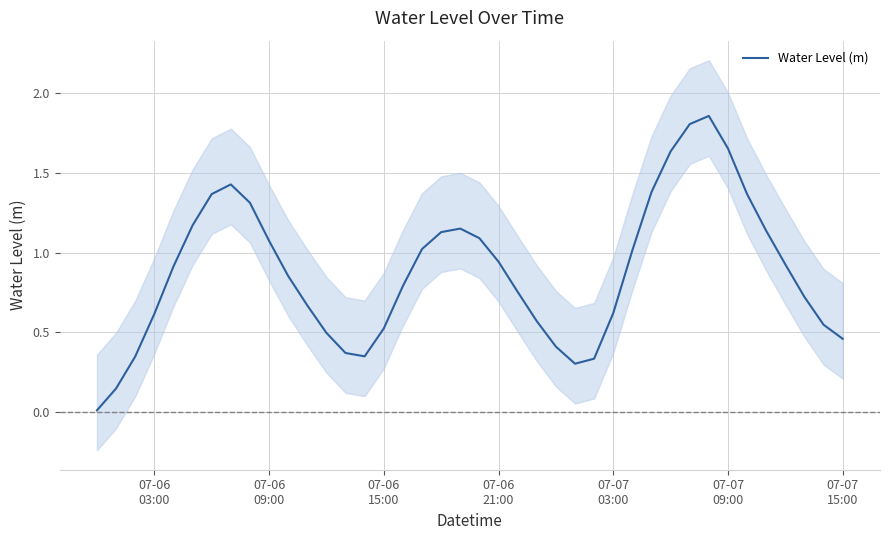

Reading left to right, transcribe all the data shown in this chart.

0.0	0.1	0.3	0.6	0.9	1.2	1.4	1.4	1.3	1.1	0.9	0.7	0.5	0.4	0.3	0.5	0.8	1.0	1.1	1.2	1.1	0.9	0.8	0.6	0.4	0.3	0.3	0.6	1.0	1.4	1.6	1.8	1.9	1.7	1.4	1.1	0.9	0.7	0.5	0.5